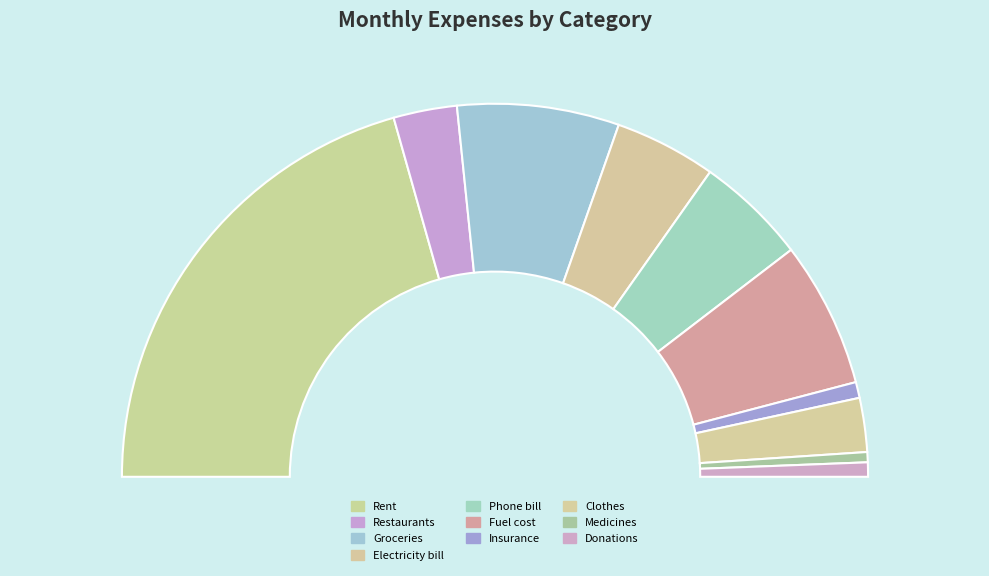

What percentage is the Rent slice, to the nearest percent?

41%